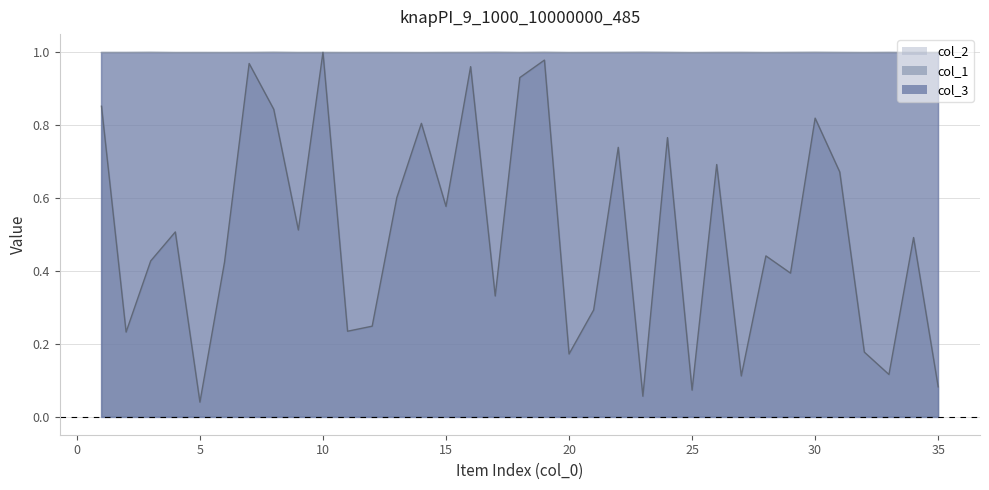

Which category has the lowest value across all series?

5